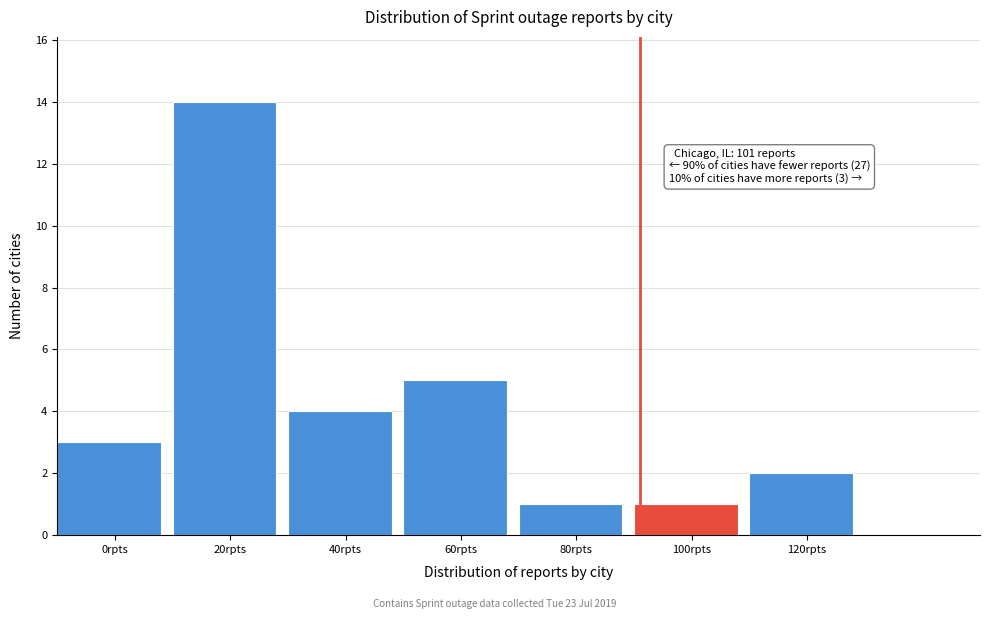

Reading left to right, extract all data points from this chart.

0rpts=3	20rpts=14	40rpts=4	60rpts=5	80rpts=1	100rpts=1	120rpts=2